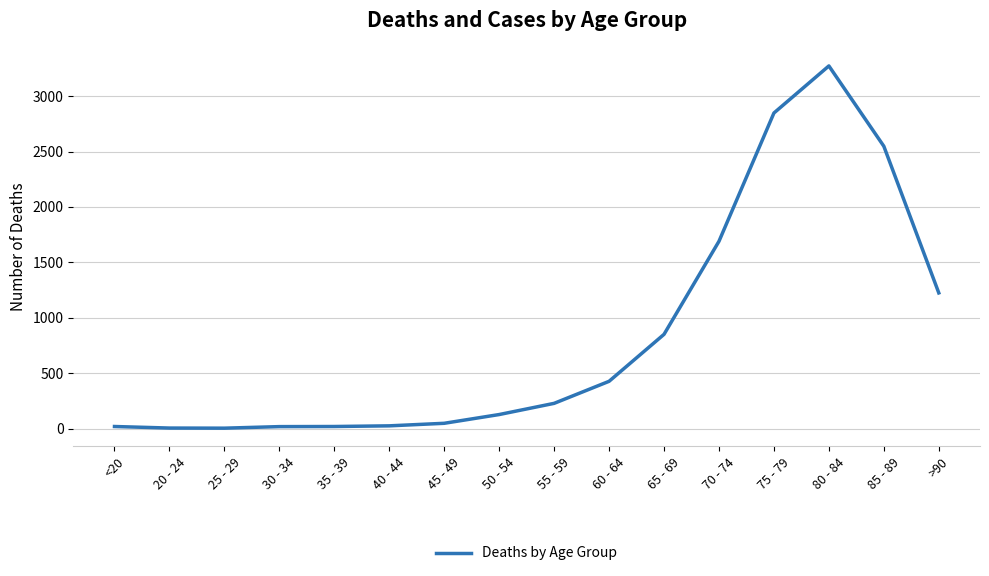

Count the number of categories in the chart.

16